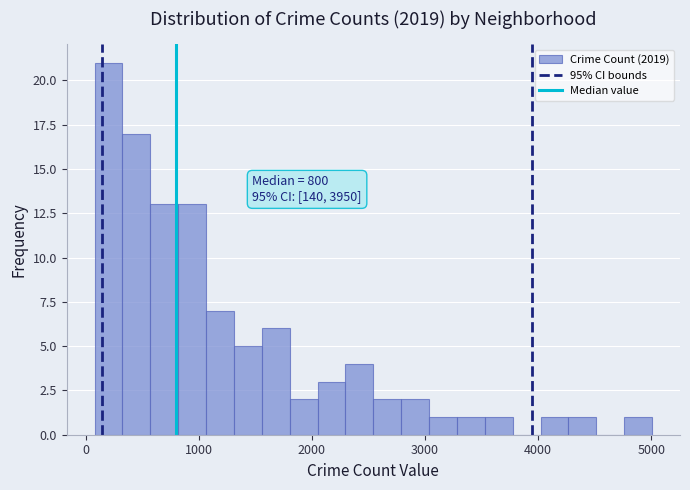

Around what value on the x-axis is the tallest bar? Give the approximate position of its centre, as read against the axis.

200